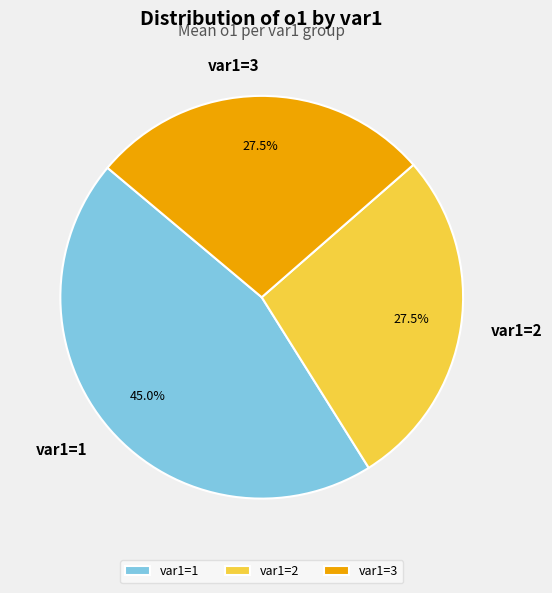

What is the largest slice in the pie chart?

var1=1